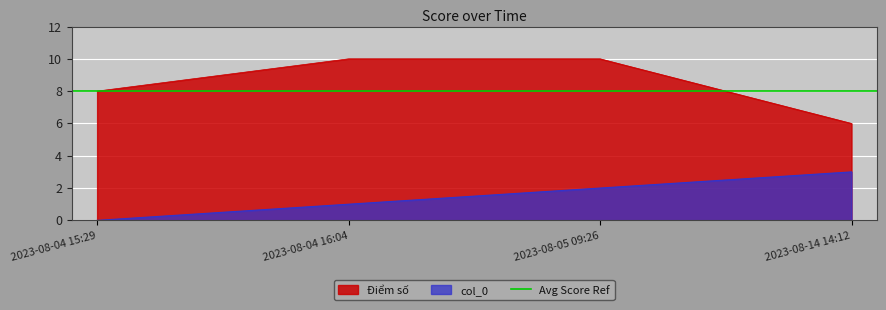

At which label does Điểm số reach its minimum?

2023-08-14 14:12